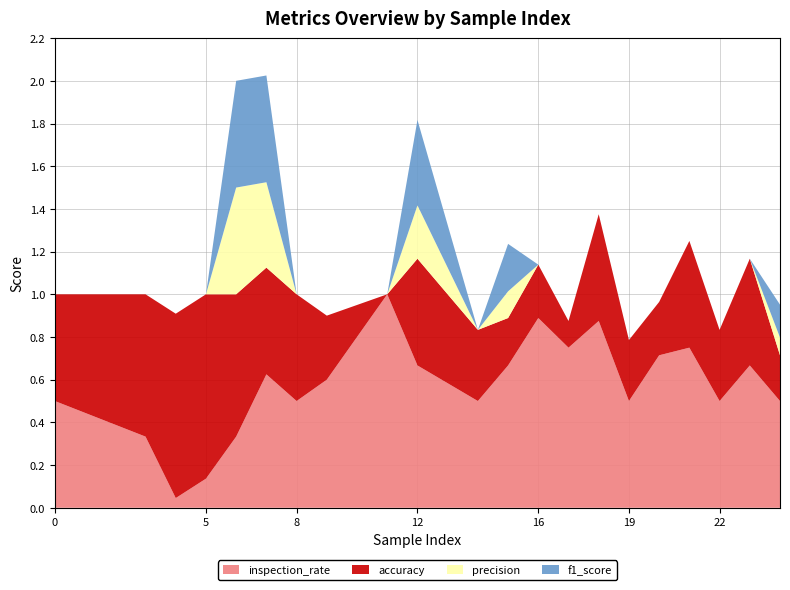

Reading left to right, list all the values displayed in this chart.

inspection_rate: 0.5	0.3	0.0	0.1	0.3	0.6	0.5	0.6	1.0	0.7	0.5	0.7	0.9	0.8	0.9	0.5	0.7	0.8	0.5	0.7	0.5
accuracy: 0.5	0.7	0.9	0.9	0.7	0.5	0.5	0.3	0.0	0.5	0.3	0.2	0.2	0.1	0.5	0.3	0.2	0.5	0.3	0.5	0.2
precision: 0.0	0.0	0.0	0.0	0.5	0.4	0.0	0.0	0.0	0.2	0.0	0.1	0.0	0.0	0.0	0.0	0.0	0.0	0.0	0.0	0.1
f1_score: 0.0	0.0	0.0	0.0	0.5	0.5	0.0	0.0	0.0	0.4	0.0	0.2	0.0	0.0	0.0	0.0	0.0	0.0	0.0	0.0	0.2